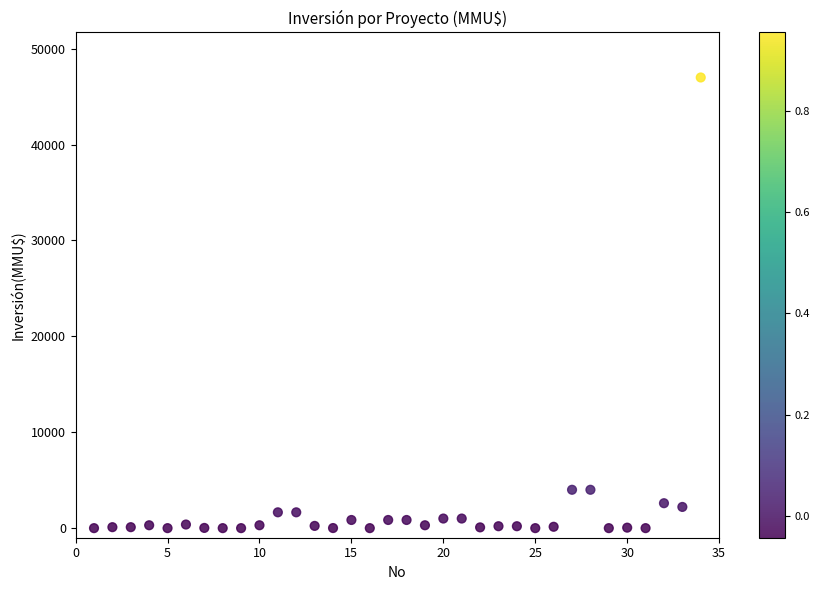

What is the range of X values (max minus min)?

33